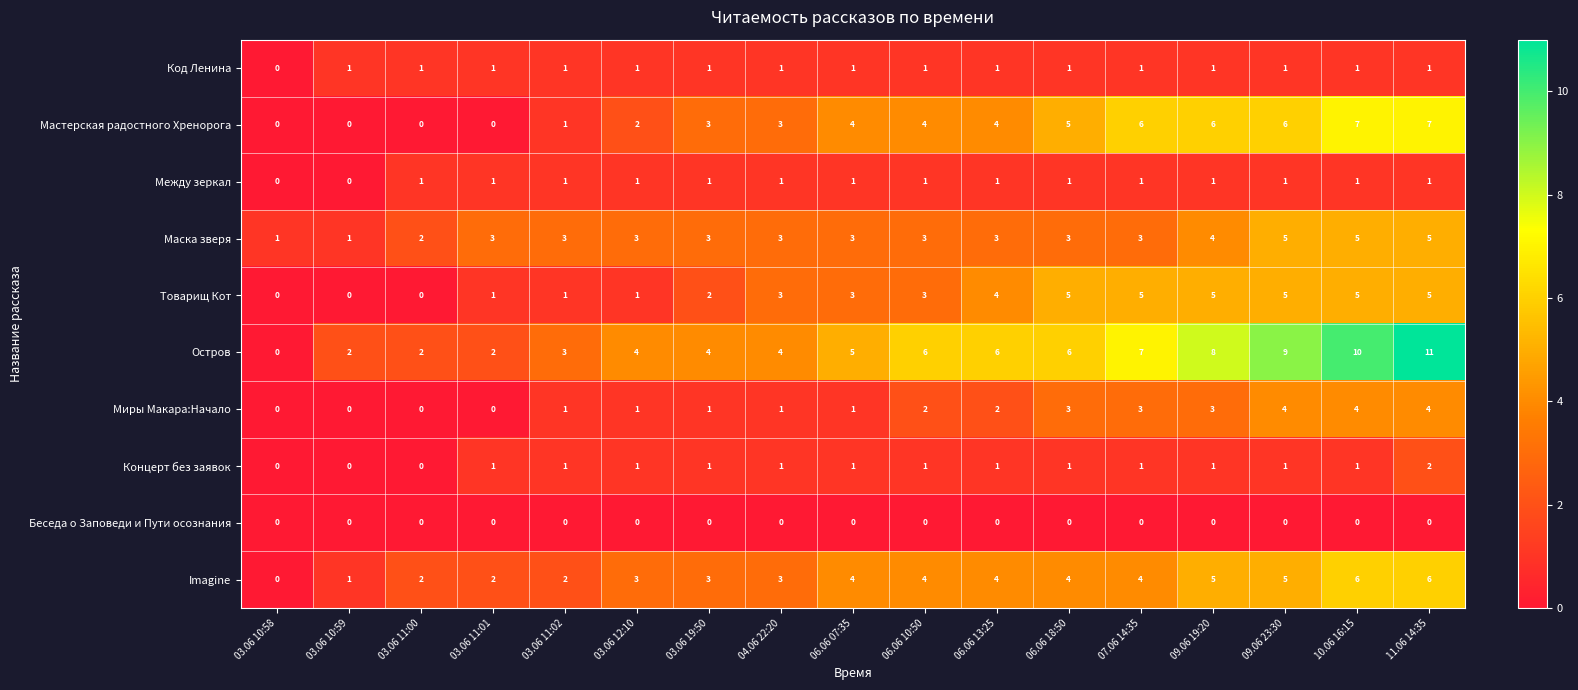

How many series are shown in this chart?

10